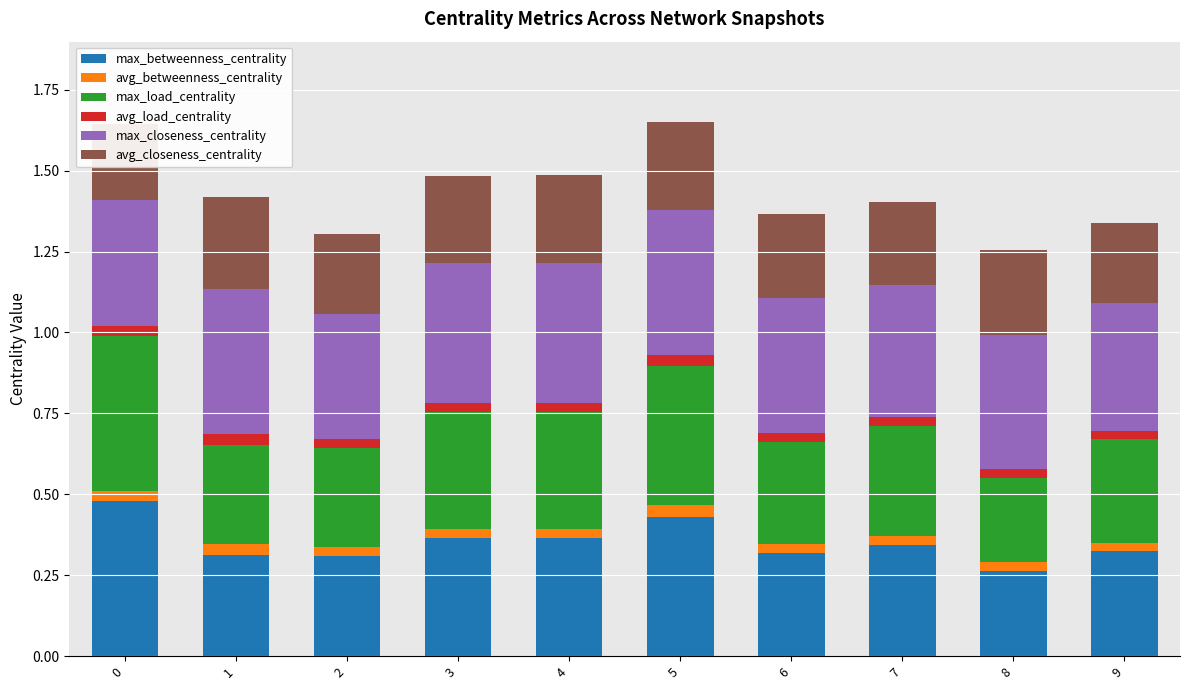

Reading left to right, what are all the values shown in this chart?

max_betweenness_centrality: 0=0.5	1=0.3	2=0.3	3=0.4	4=0.4	5=0.4	6=0.3	7=0.3	8=0.3	9=0.3
avg_betweenness_centrality: 0=0.0	1=0.0	2=0.0	3=0.0	4=0.0	5=0.0	6=0.0	7=0.0	8=0.0	9=0.0
max_load_centrality: 0=0.5	1=0.3	2=0.3	3=0.4	4=0.4	5=0.4	6=0.3	7=0.3	8=0.3	9=0.3
avg_load_centrality: 0=0.0	1=0.0	2=0.0	3=0.0	4=0.0	5=0.0	6=0.0	7=0.0	8=0.0	9=0.0
max_closeness_centrality: 0=0.4	1=0.4	2=0.4	3=0.4	4=0.4	5=0.4	6=0.4	7=0.4	8=0.4	9=0.4
avg_closeness_centrality: 0=0.2	1=0.3	2=0.2	3=0.3	4=0.3	5=0.3	6=0.3	7=0.3	8=0.3	9=0.2